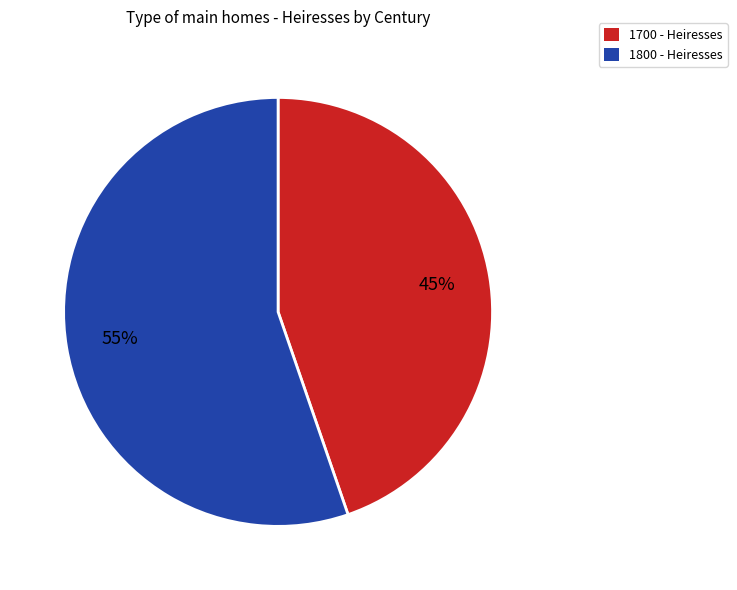

What is the majority slice?

1800